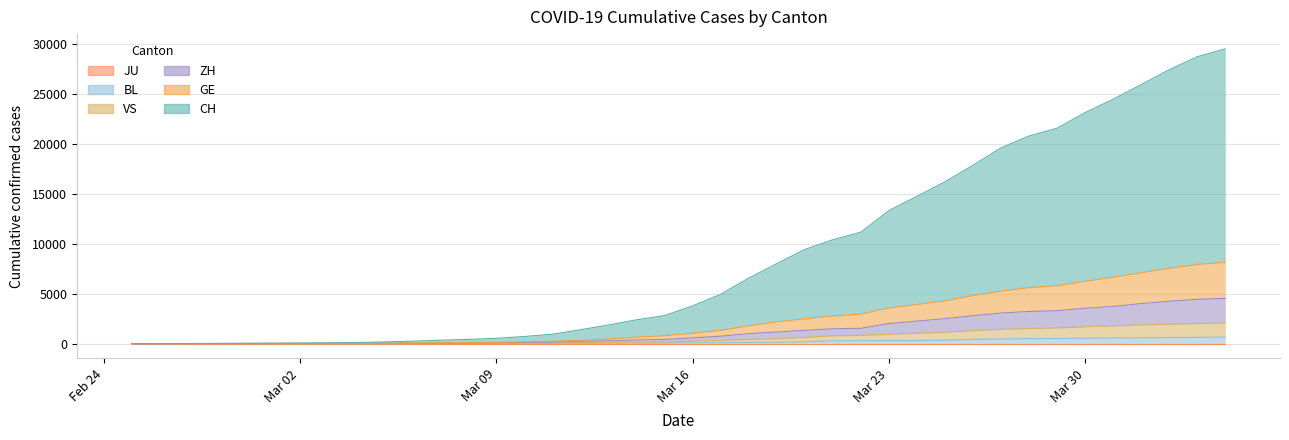

The ZH series shows 997 at 2020-03-18. True or false?

True